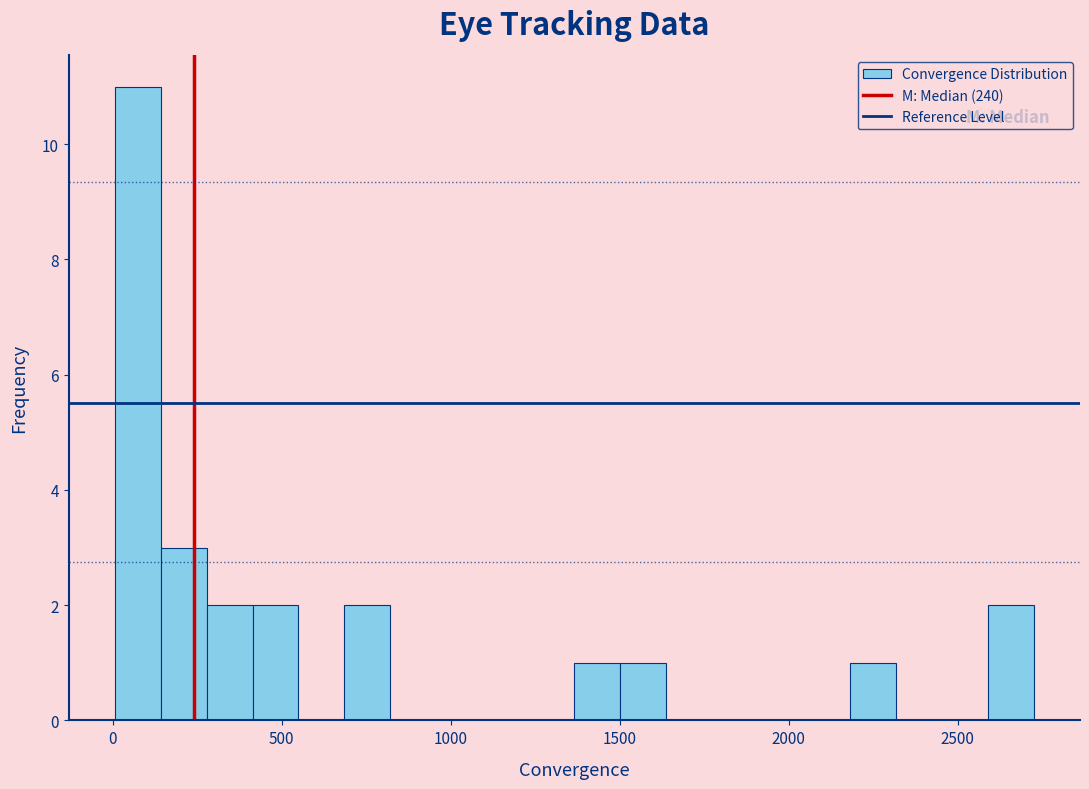

Around what value on the x-axis is the tallest bar? Give the approximate position of its centre, as read against the axis.

50